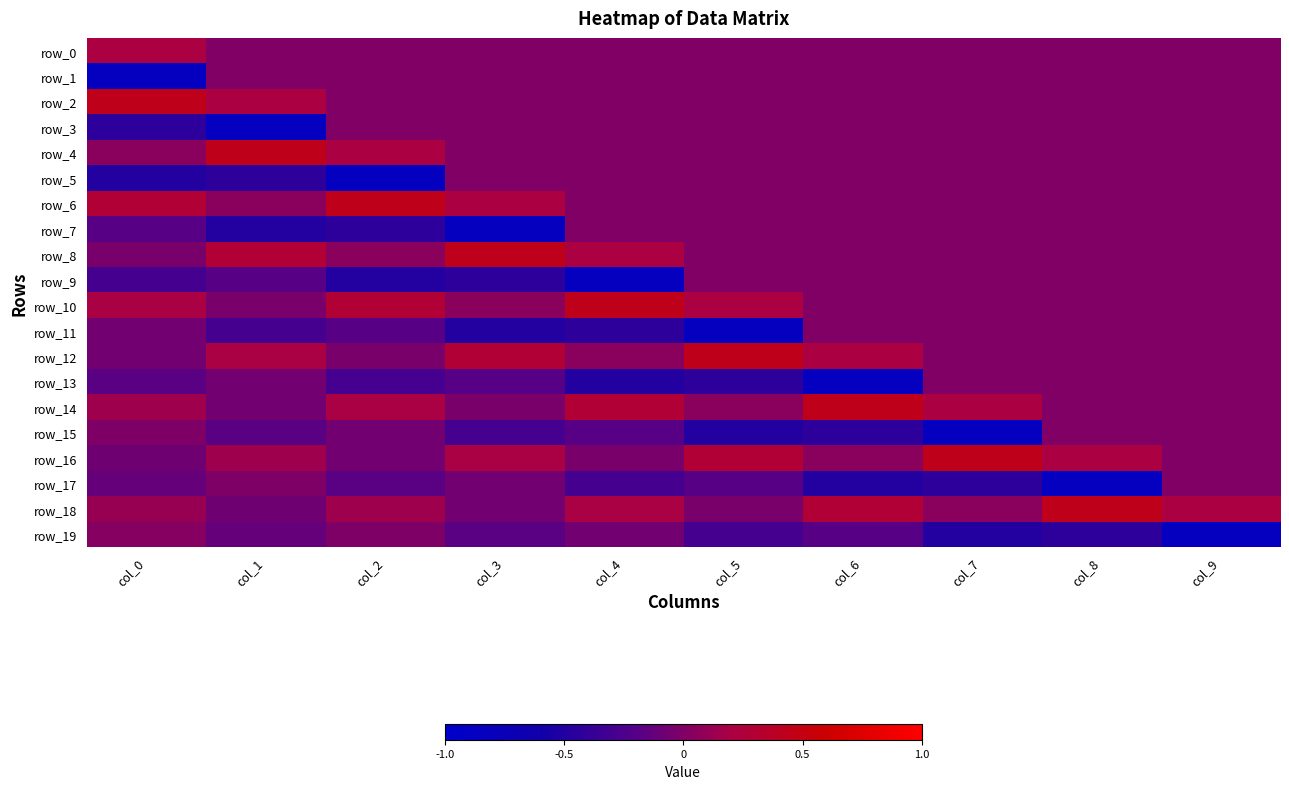

Which series has the widest spread of values?

row_19